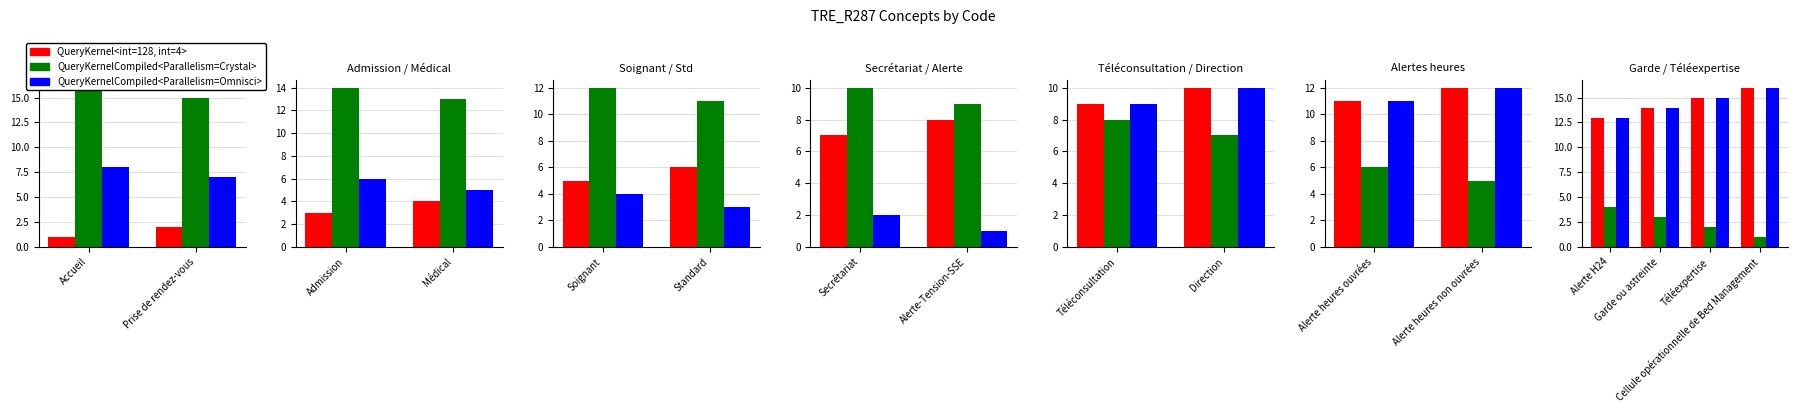

What is the label of the 1st bar from the left?

Accueil